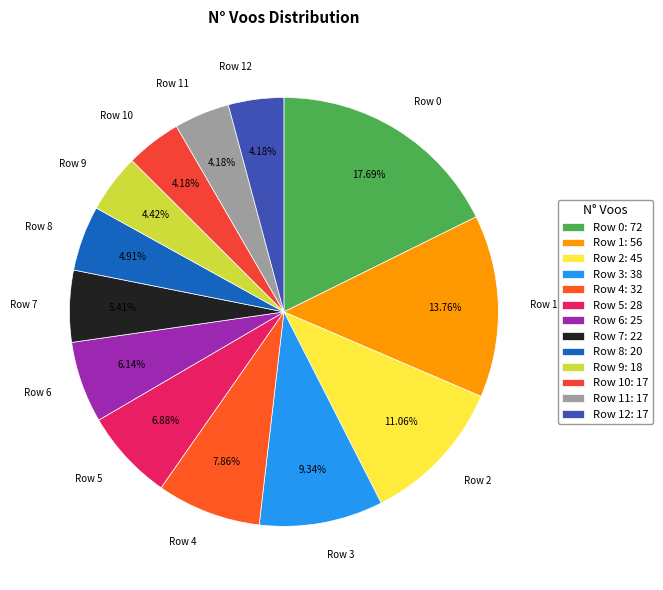

To the nearest percent, what is the average slice percentage?

8%